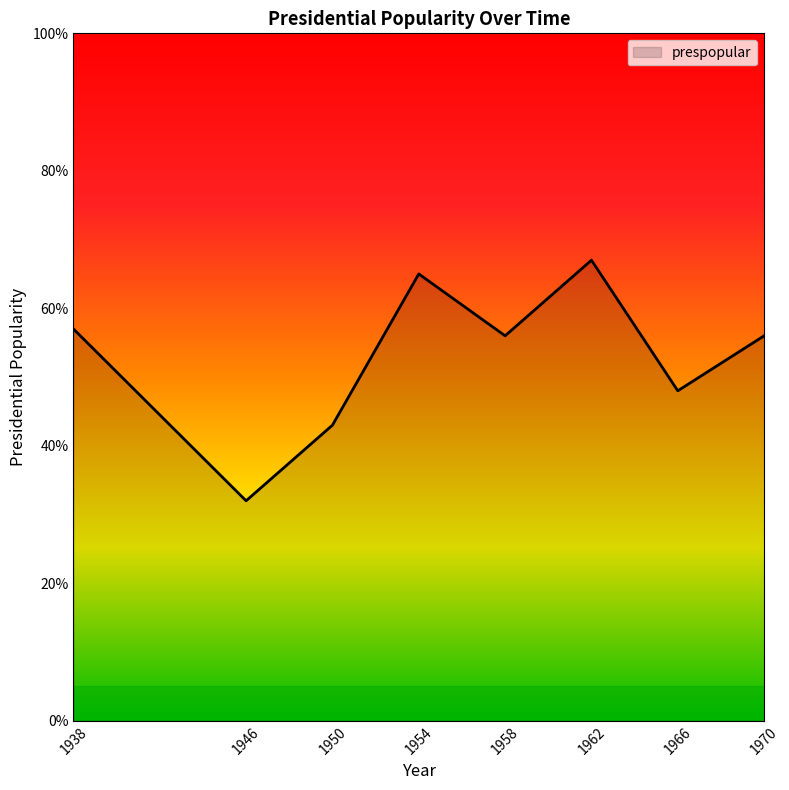

What is the sum of all values?

424